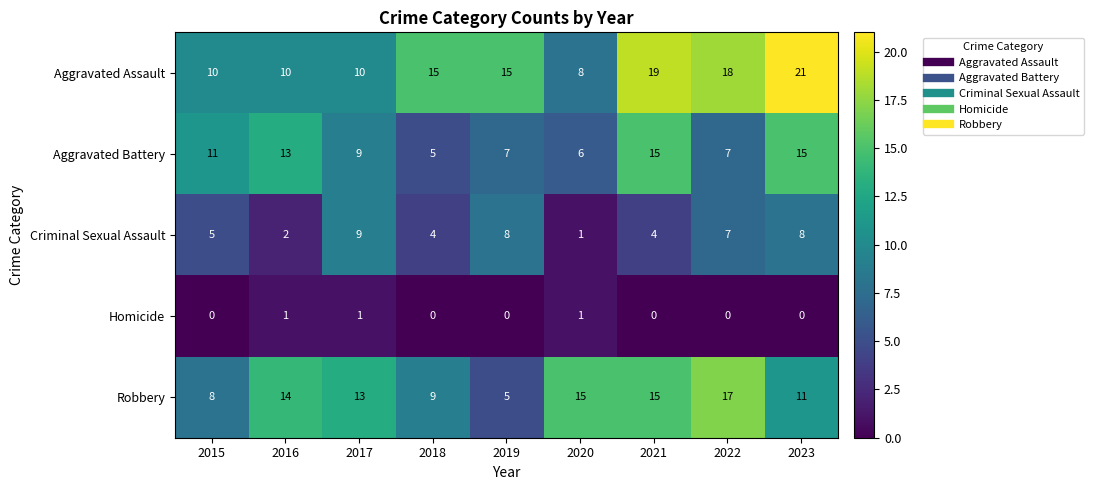

Rank the series at 2018 from highest to lowest value.

Aggravated Assault, Robbery, Aggravated Battery, Criminal Sexual Assault, Homicide